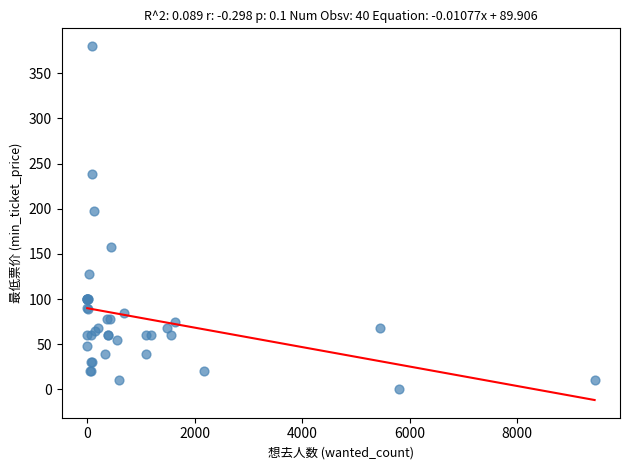

What Y value in the scatter plot is closest to 190?

198.0